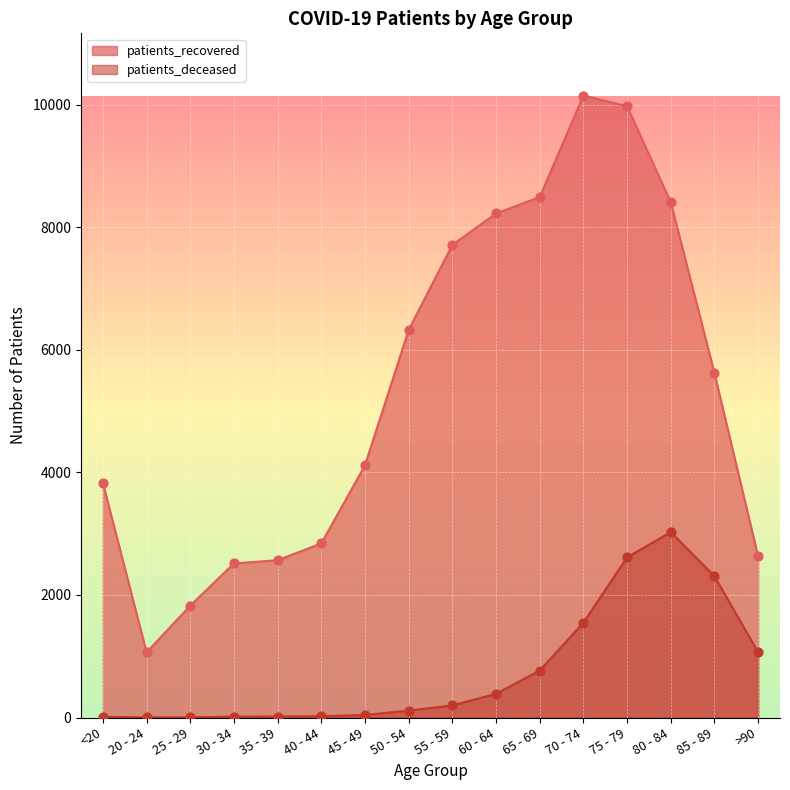

At how many categories does at least one series exceed 8363?

4